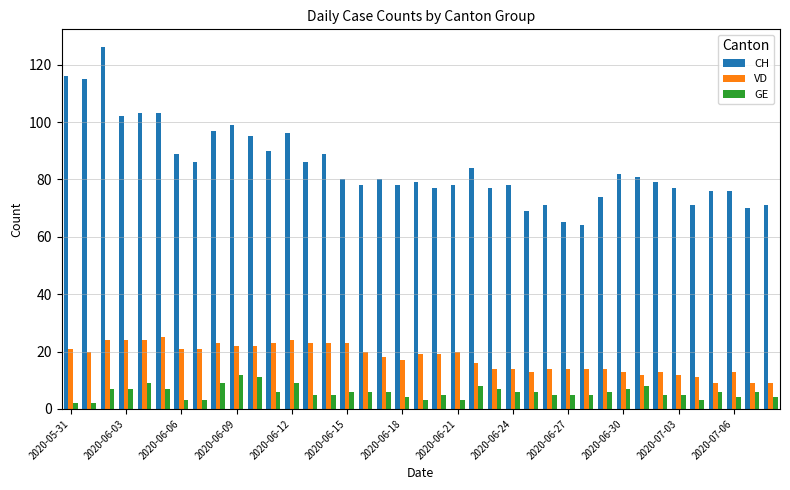

Which series has the largest range (max minus min)?

CH